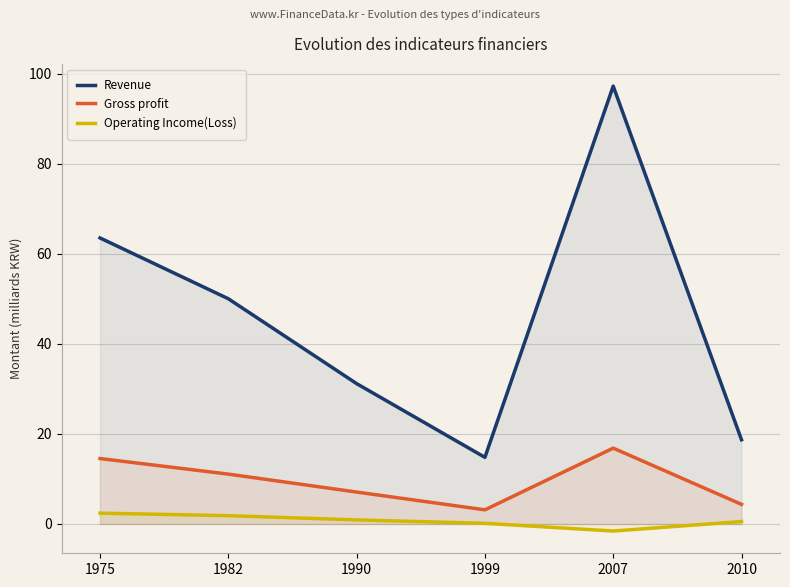

What are all the series names shown in the legend?

Revenue, Gross profit, Operating Income(Loss)